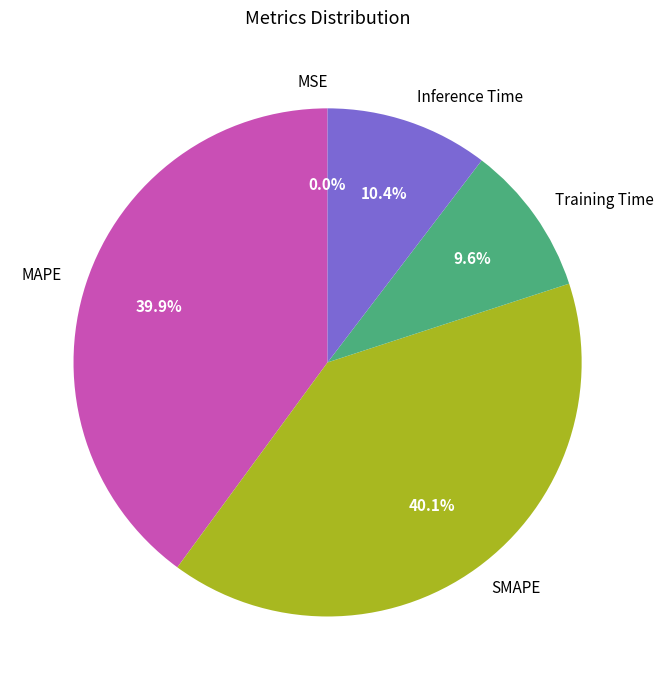

Does any single category account for the majority?

No